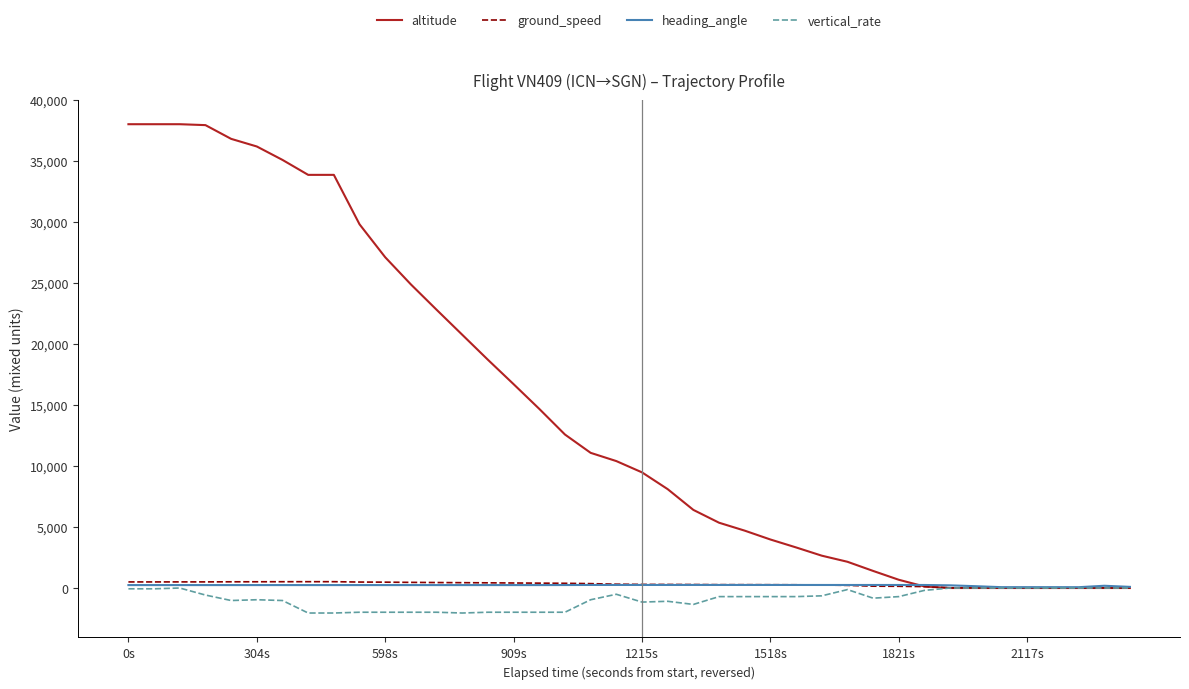

Which series has the widest spread of values?

altitude